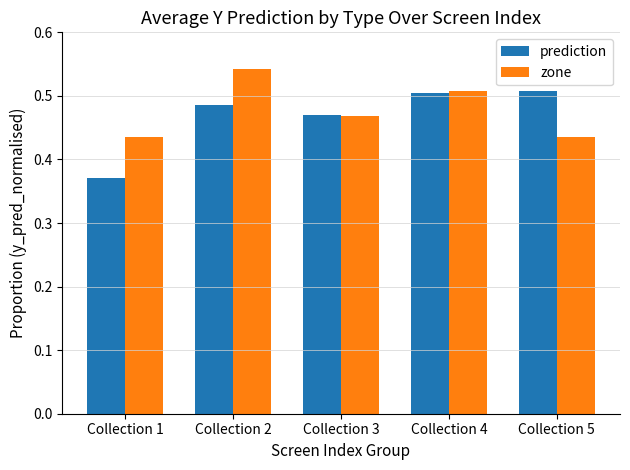

How many distinct data groups are displayed?

2